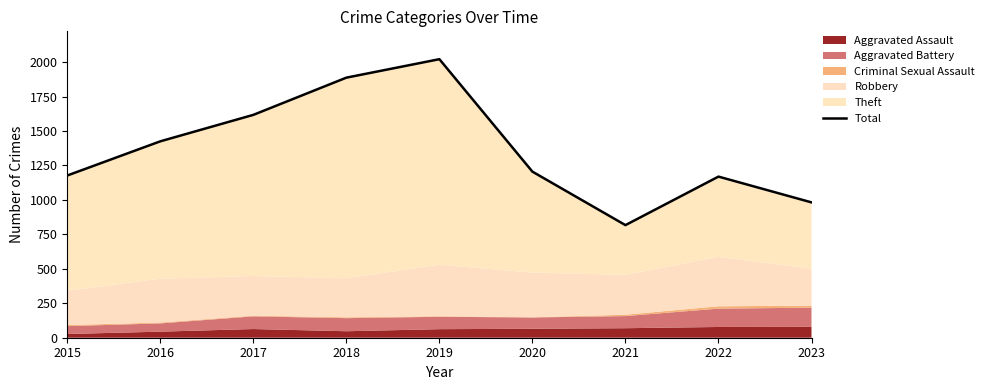

What is the change in value from 2019 to 2021?

-1204